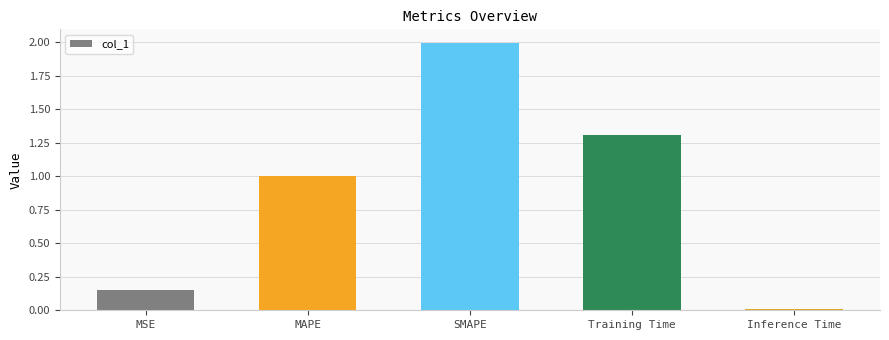

What is the difference between the second highest and minimum values?

1.3